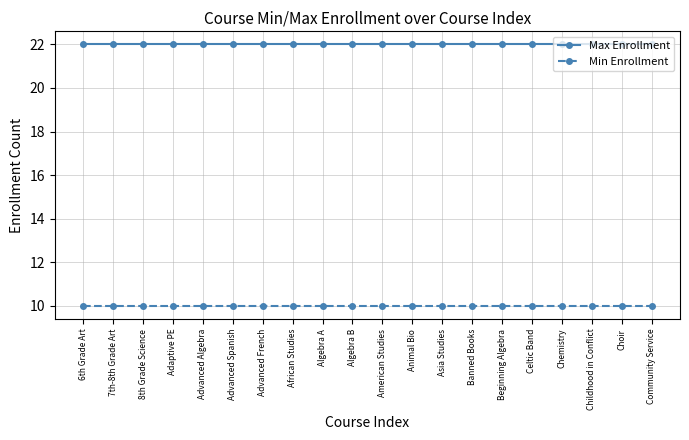

What is the total value across all series at Advanced Spanish?

32